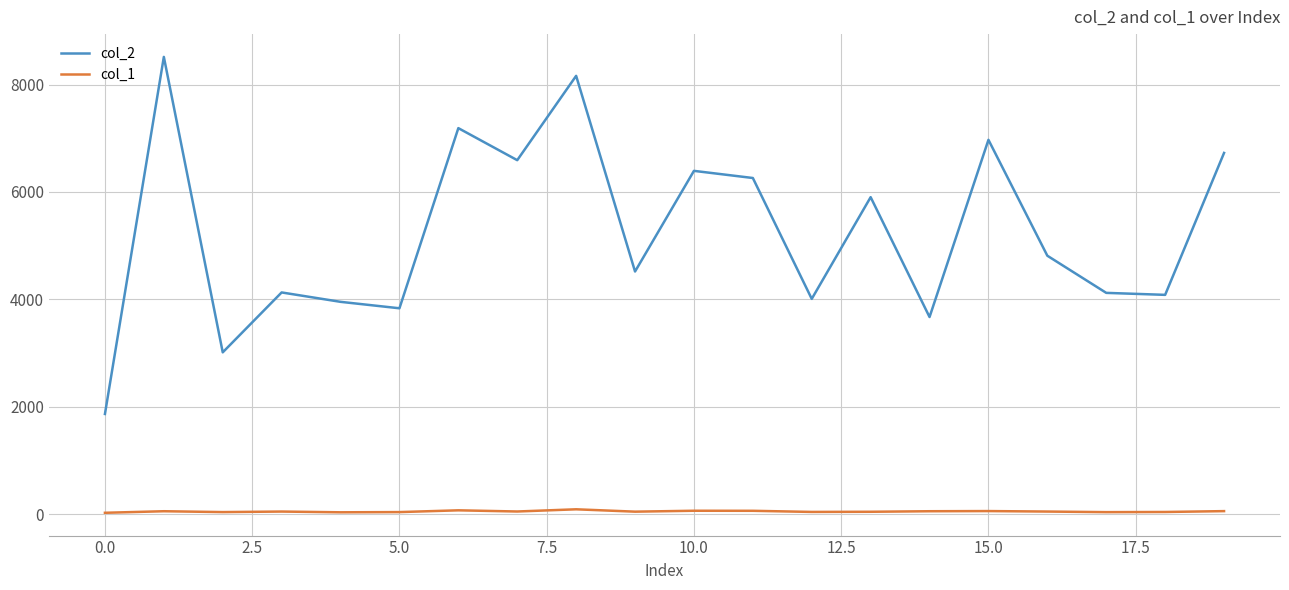

Which series has the largest range (max minus min)?

col_2